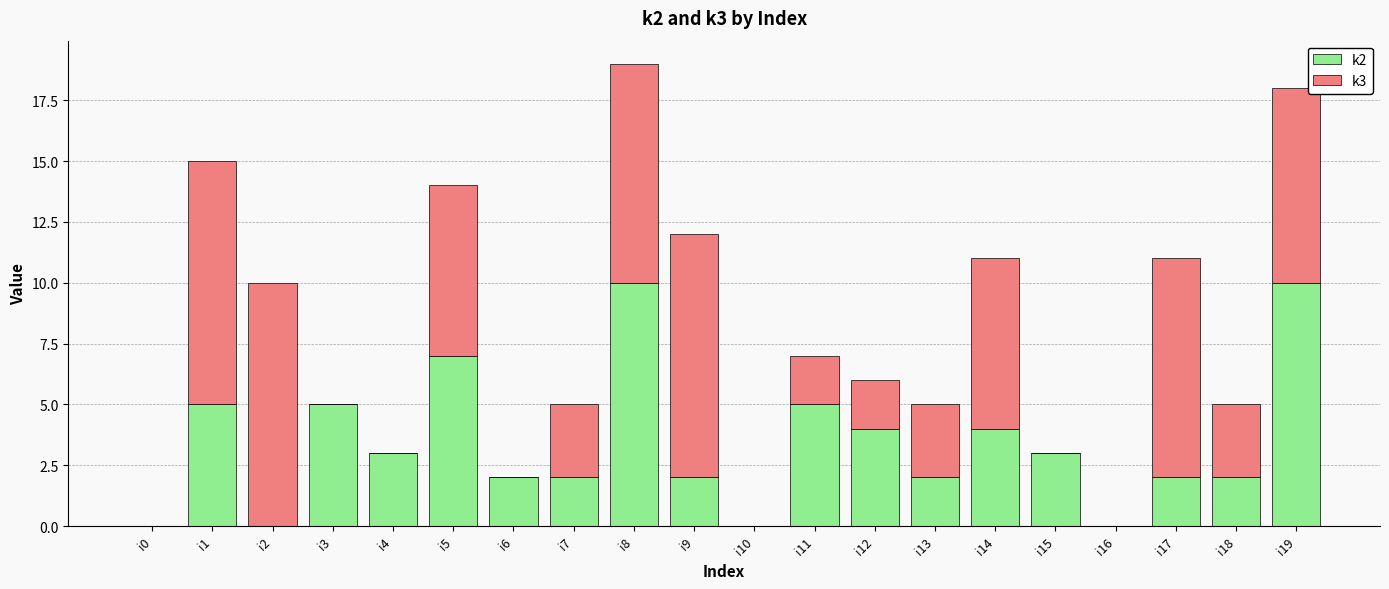

The k2 series shows 0 at i2. True or false?

True